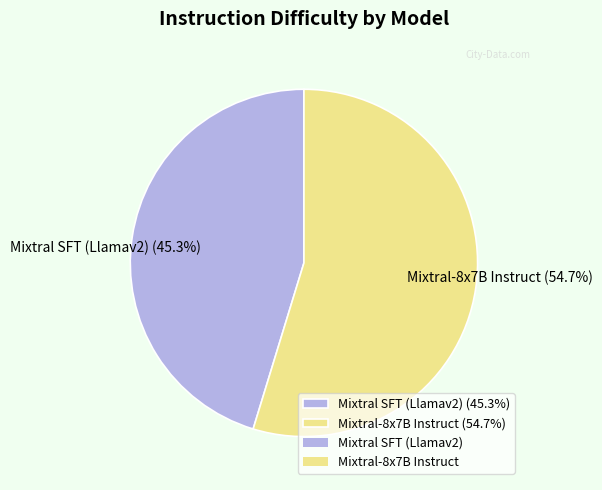

To the nearest percent, what portion does Mixtral-8x7B Instruct represent?

55%